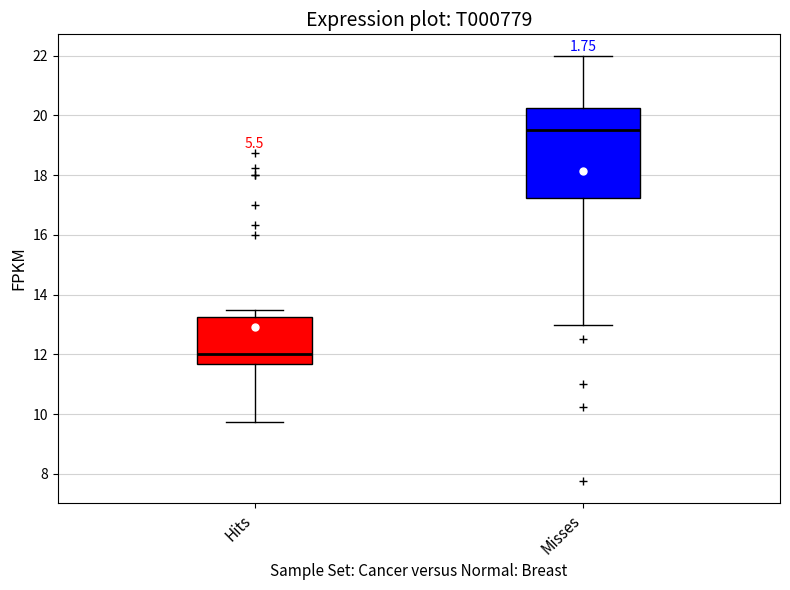

Reading left to right, read every box against the y-axis: the position of its median line, the range the box covers, and the ends of its whiskers. The values are not printed on the chart, so give them approximately, as read against the axis.

Hits: median 12.0, box 11.6 to 13.2, whiskers 9.8 to 13.6
Misses: median 19.6, box 17.2 to 20.2, whiskers 13.0 to 22.0